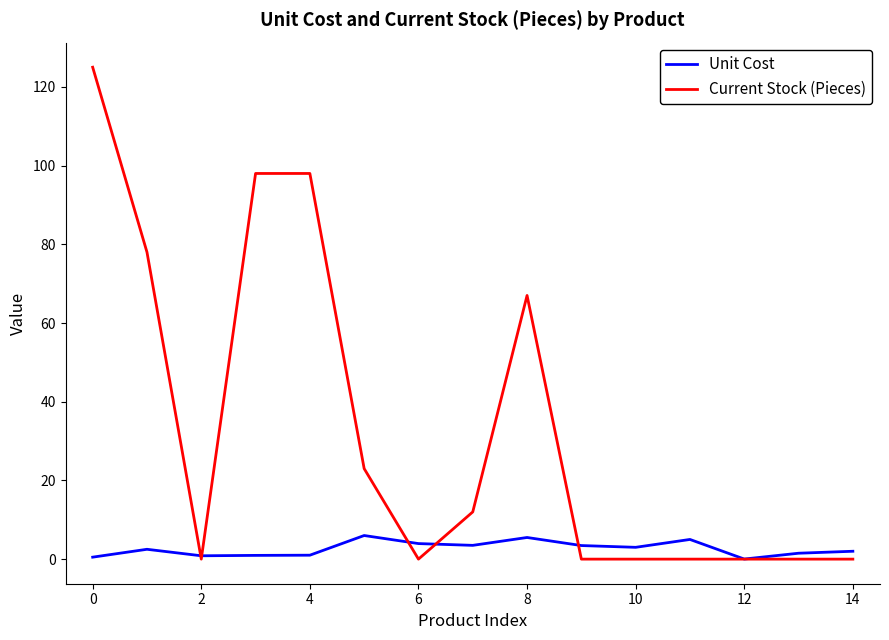

How many times do Current Stock (Pieces) and Unit Cost cross each other?

5